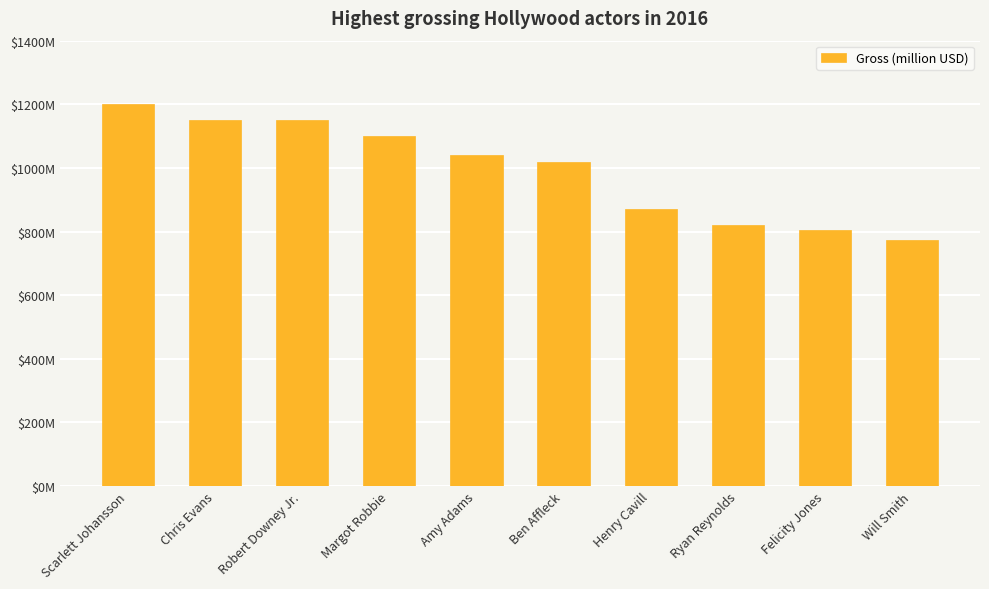

Which has a higher value, Chris Evans or Ben Affleck?

Chris Evans